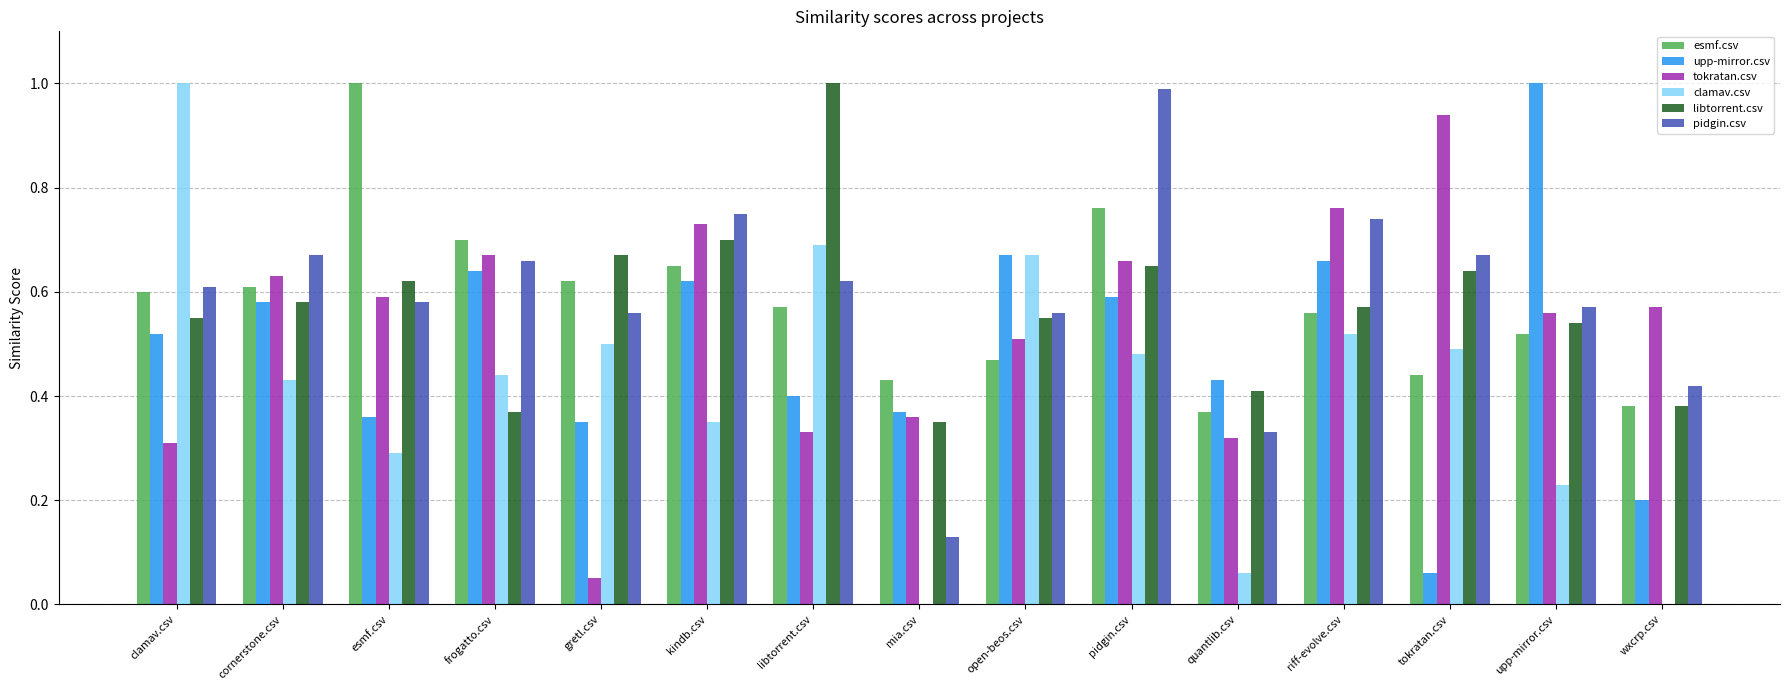

The tokratan.csv series shows 0.3 at quantlib.csv. True or false?

True